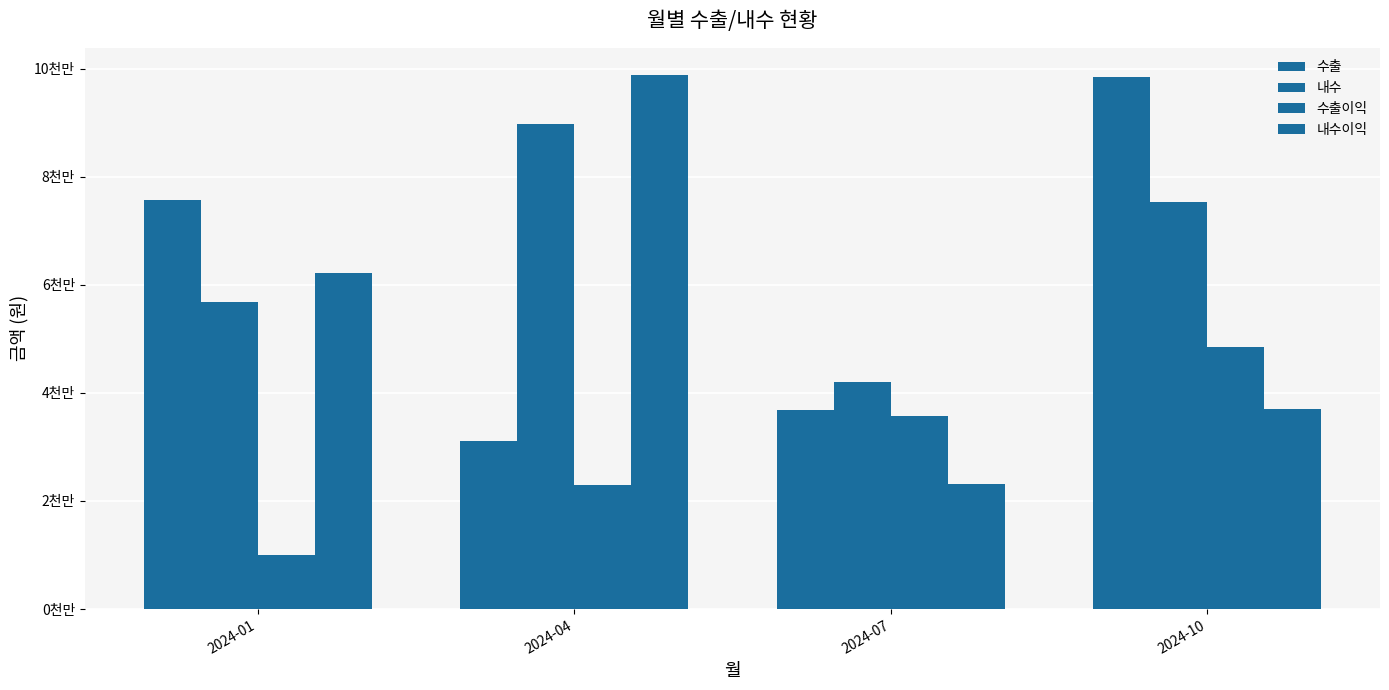

What is the difference between the 수출 values at 2024-04 and 2024-10?

67276763